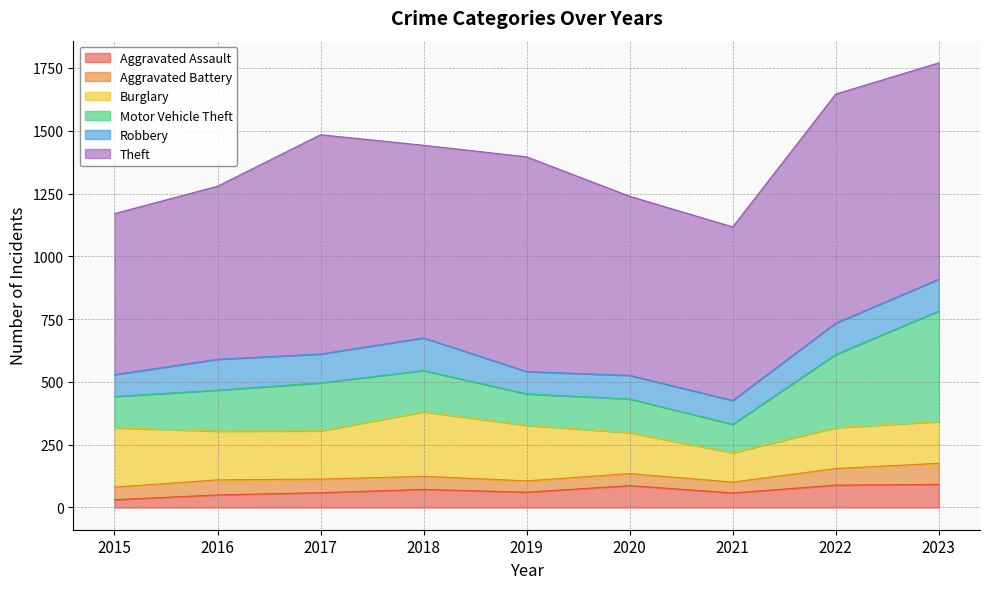

True or false: Robbery has a value of 164 at 2021.

False